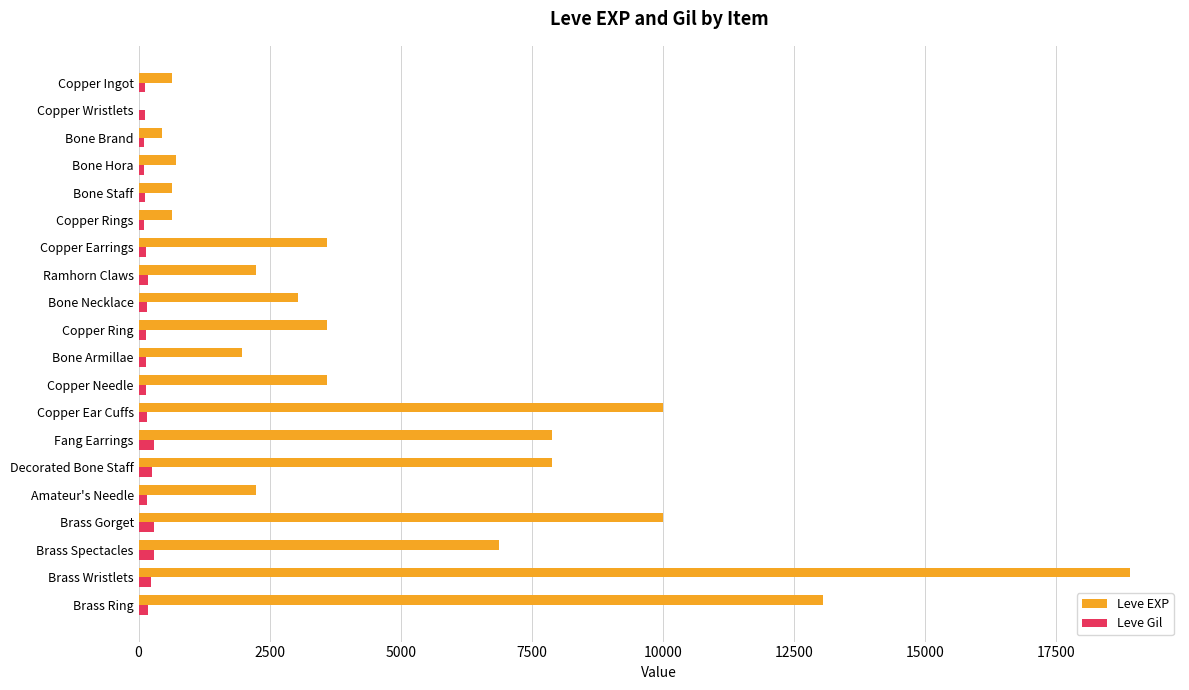

The Leve EXP series shows 9990 at Copper Ear Cuffs. True or false?

True